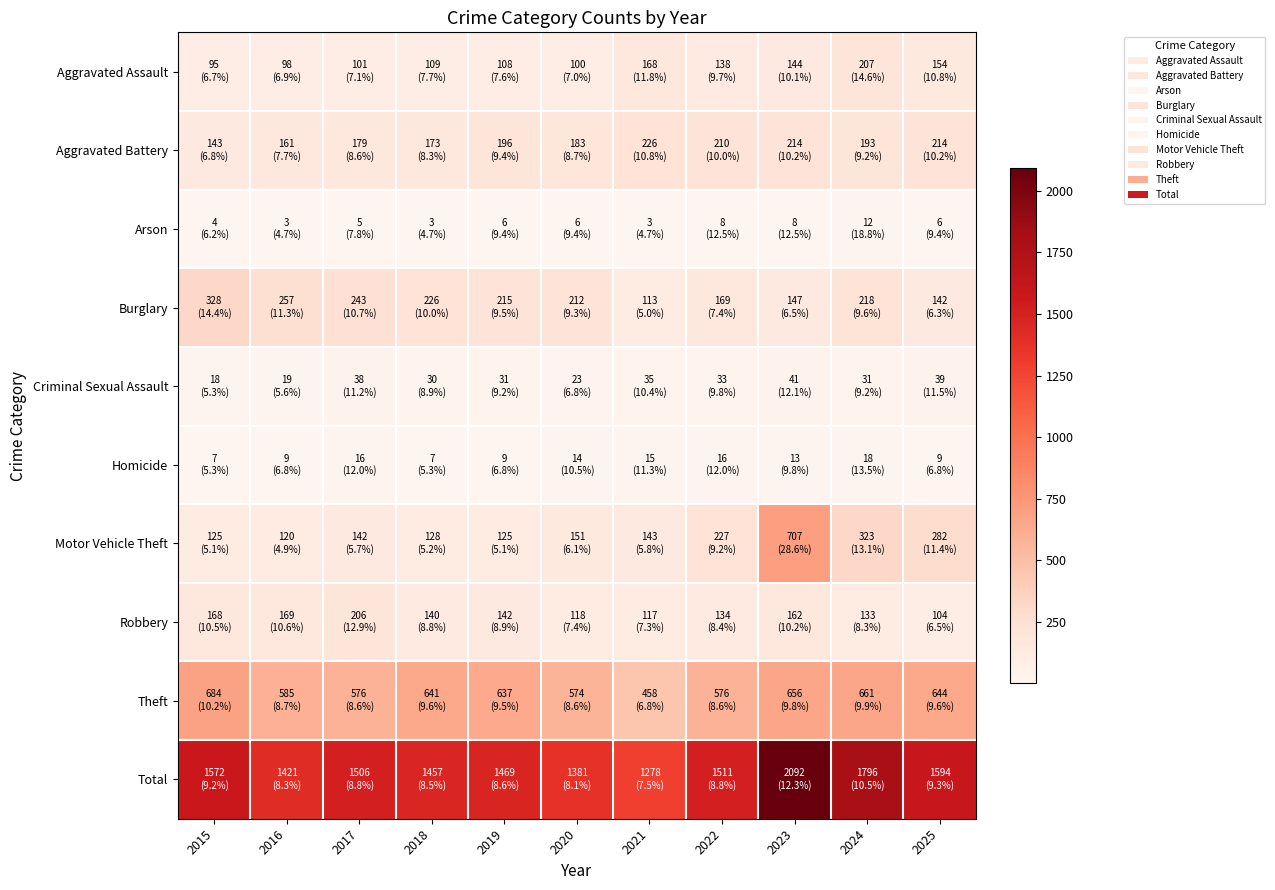

What is the spread (max minus min) of values at 2022?

1503